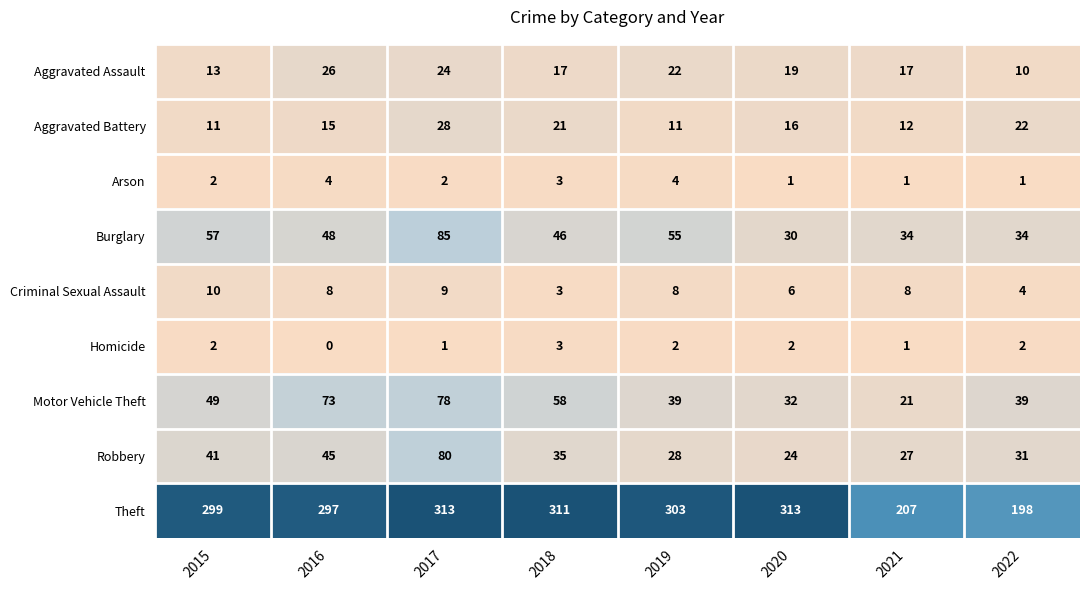

What is the greatest value displayed?

313